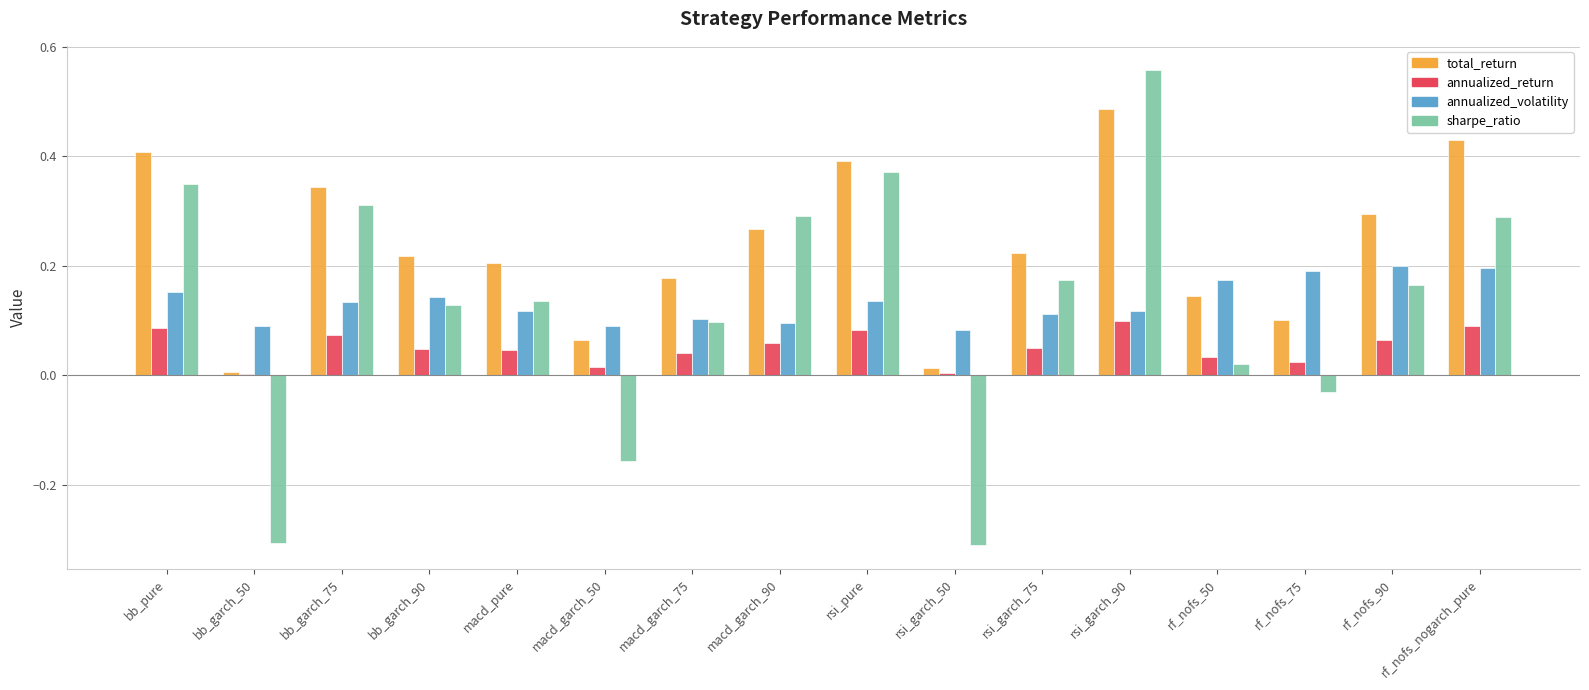

Is the value of annualized_volatility at rsi_garch_50 greater than the value of sharpe_ratio at macd_pure?

No